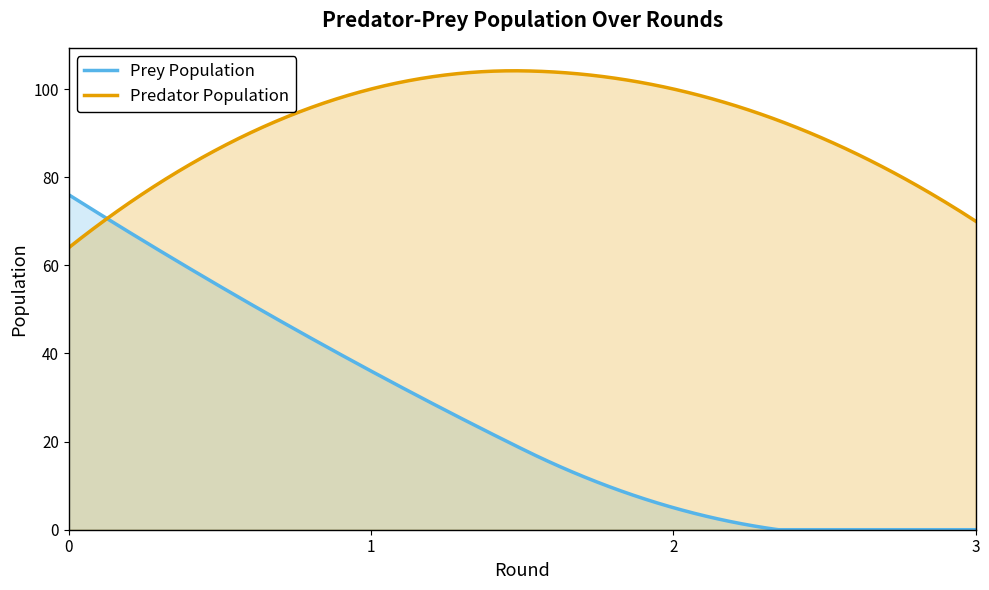

At which label is Prey Population closest to 38?

1